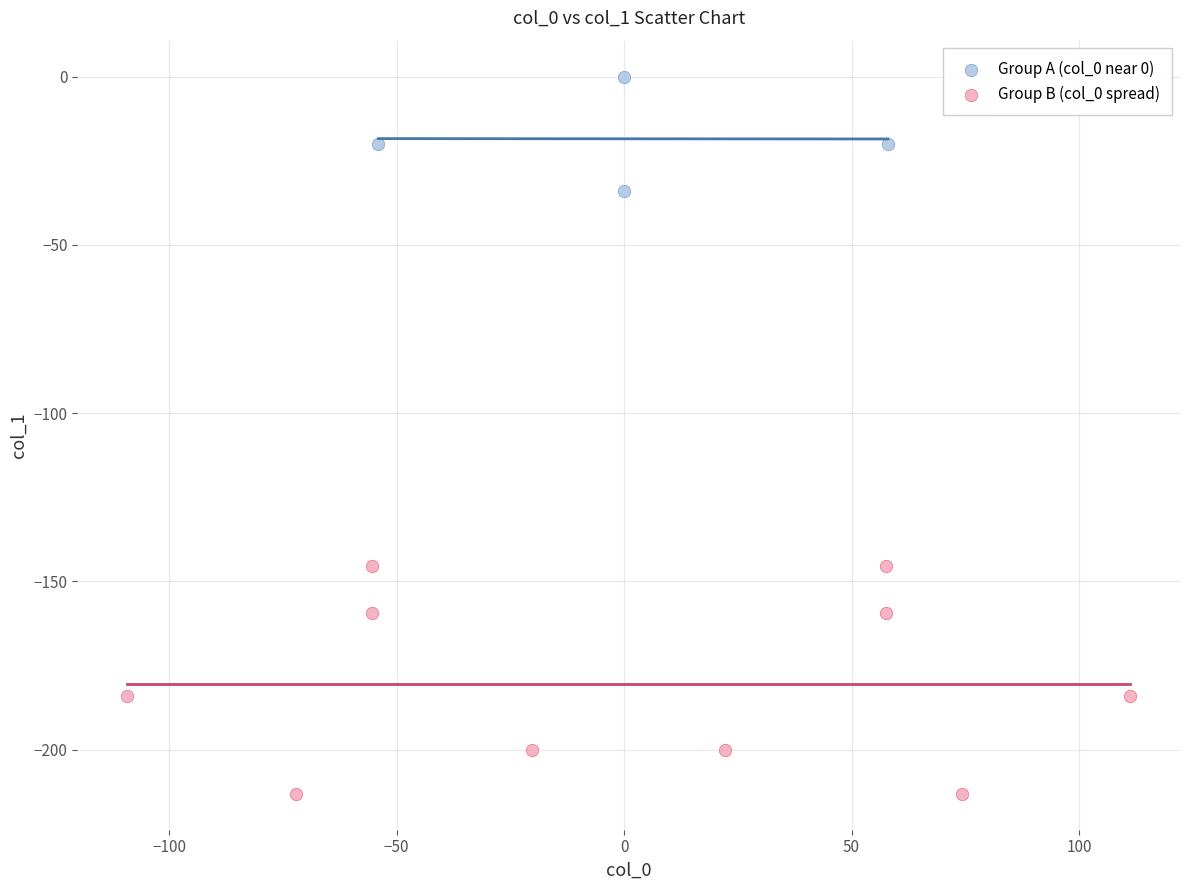

Which series has the largest Y range (max minus min)?

Group B (col_0 spread)